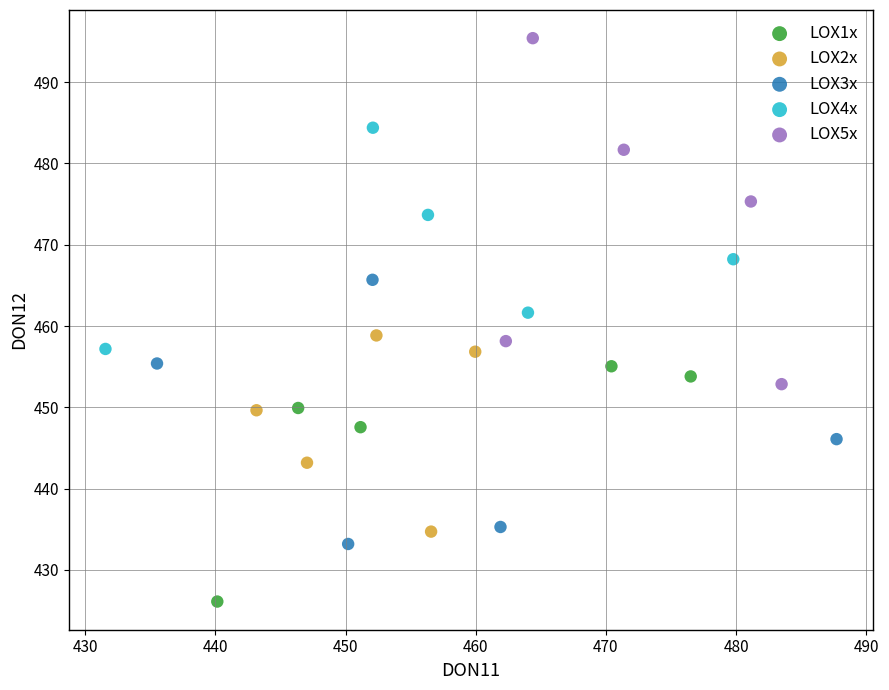

Which series contains the lowest Y value?

LOX1x